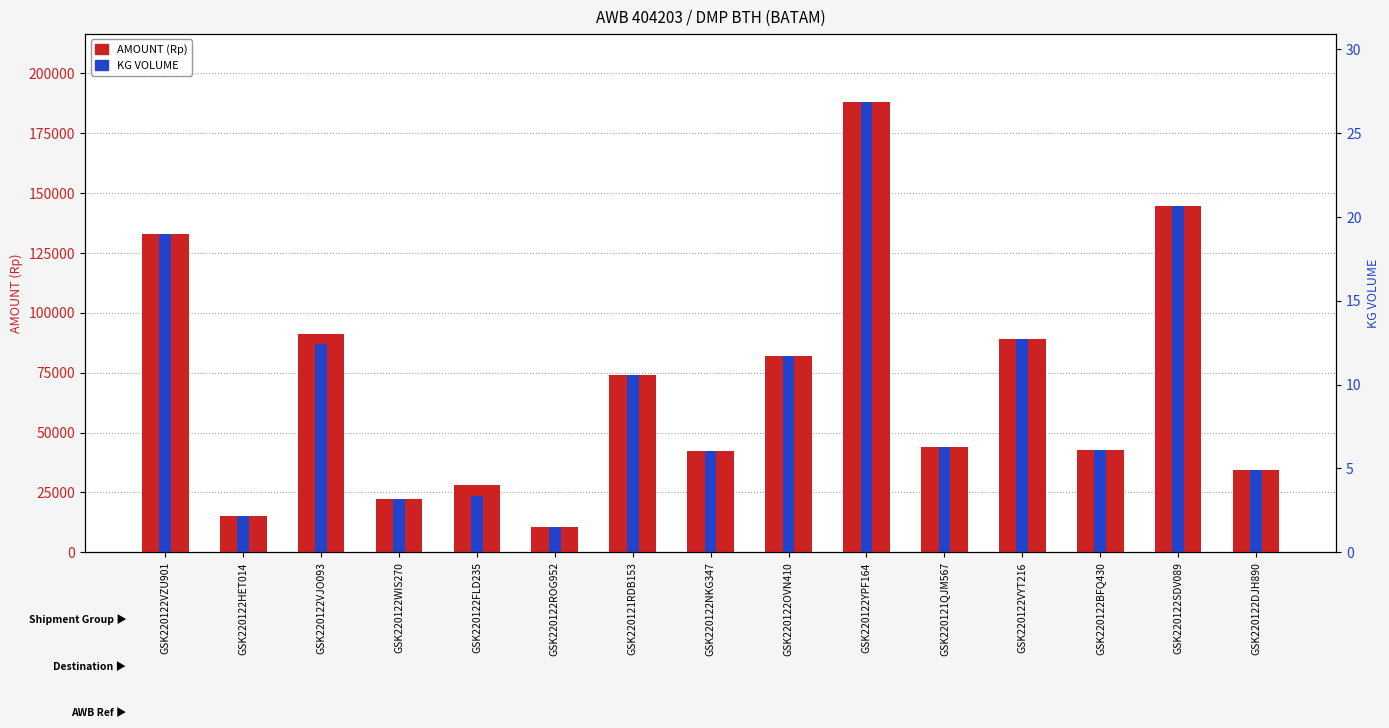

Which series has the largest range (max minus min)?

AMOUNT (Rp)